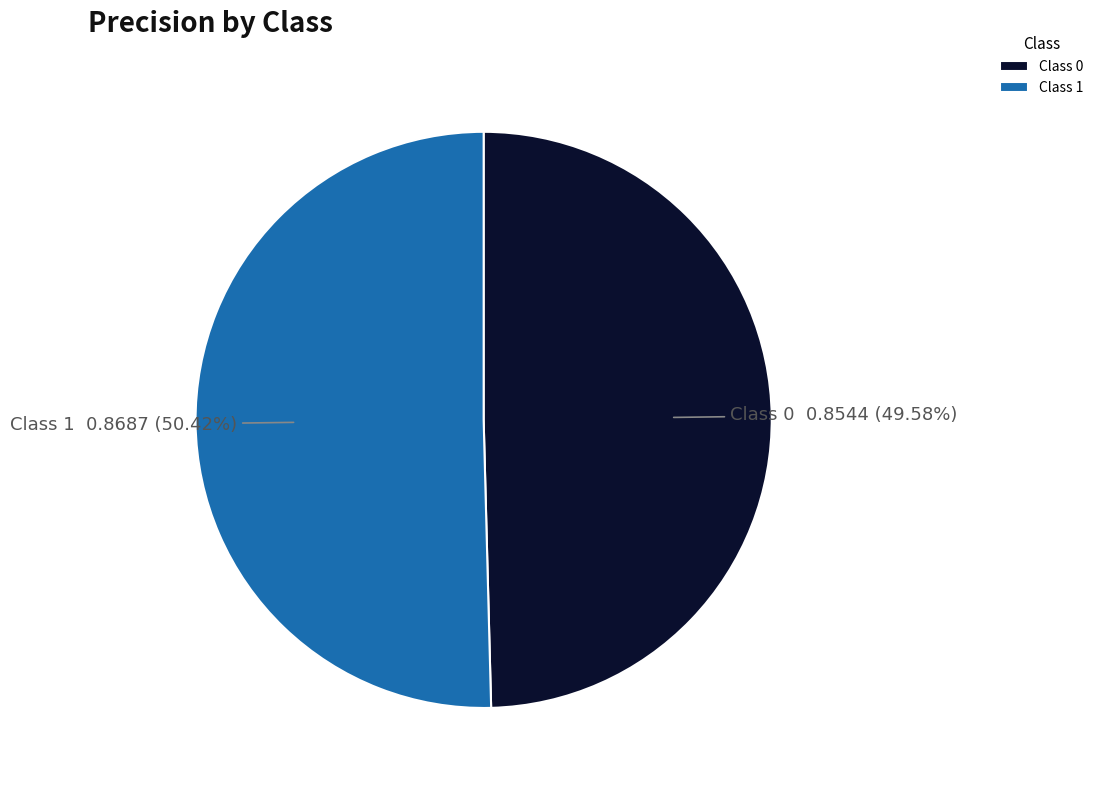

Which has a higher value, Class 1 or Class 0?

Class 1